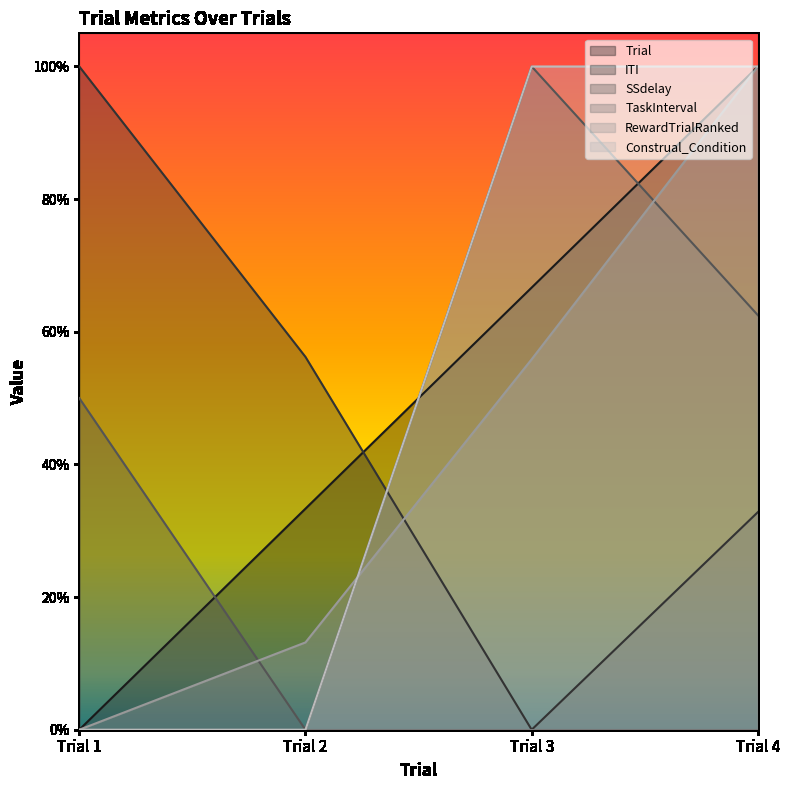

What is the value of the Construal_Condition point at the 4th from the left?

1.0